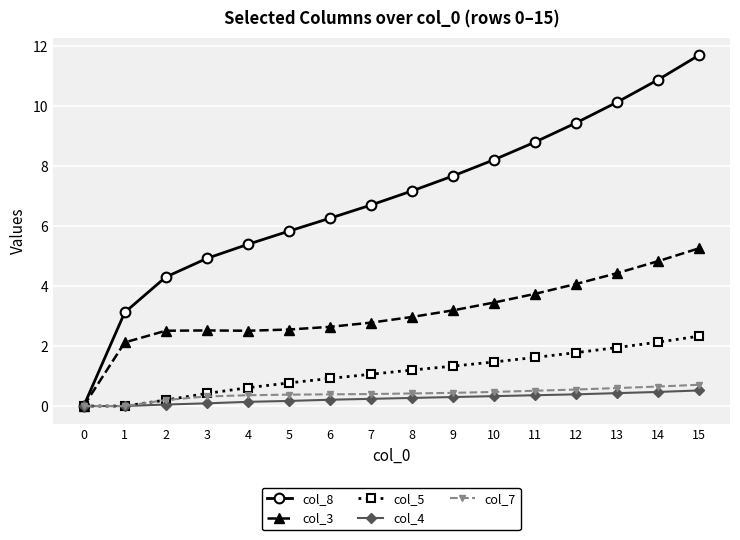

Which series has the widest spread of values?

col_8